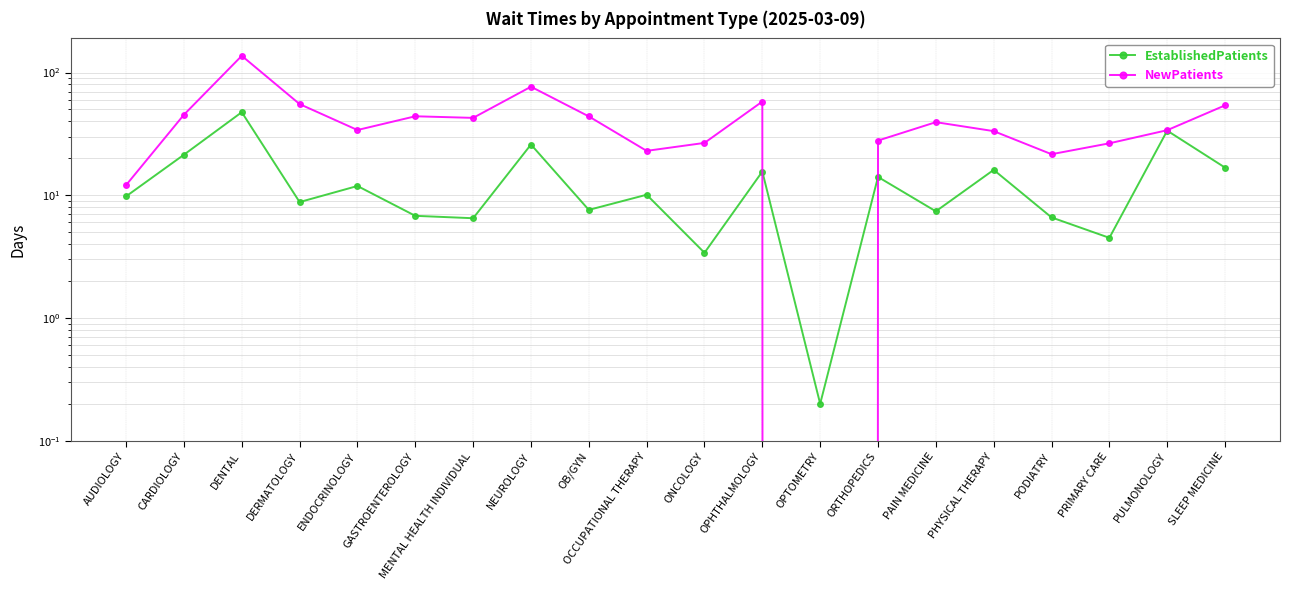

Which series has the largest range (max minus min)?

NewPatients